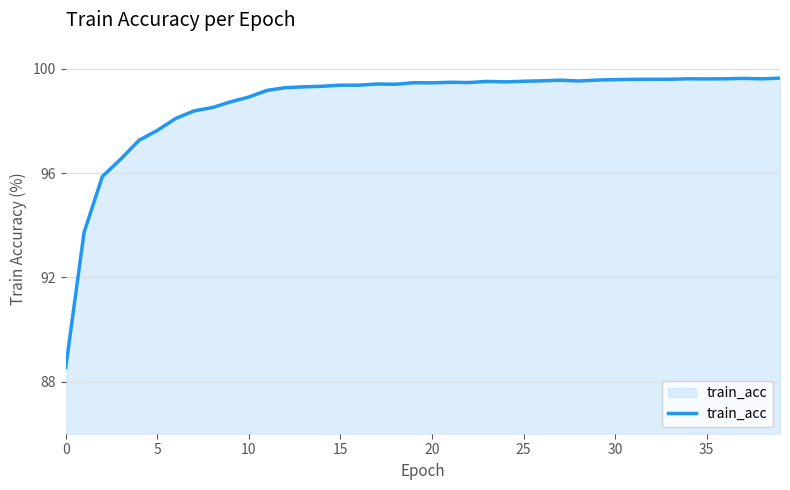

What is the smallest value displayed?

88.5